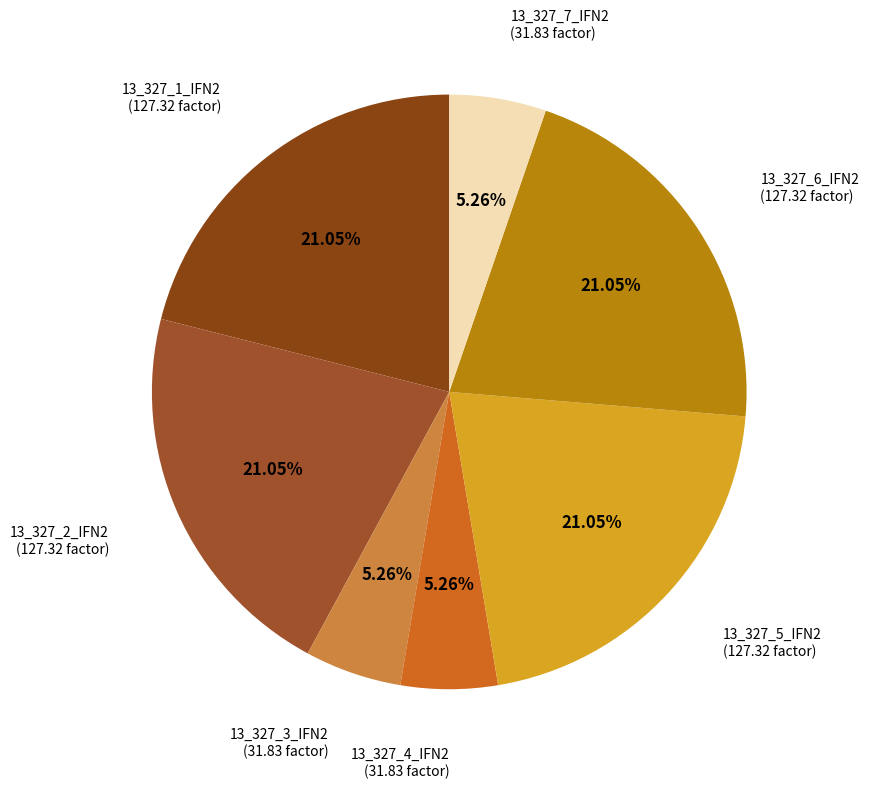

Approximately how many times larger is the value at 13_327_3_IFN2 compared to 13_327_7_IFN2?

1.0